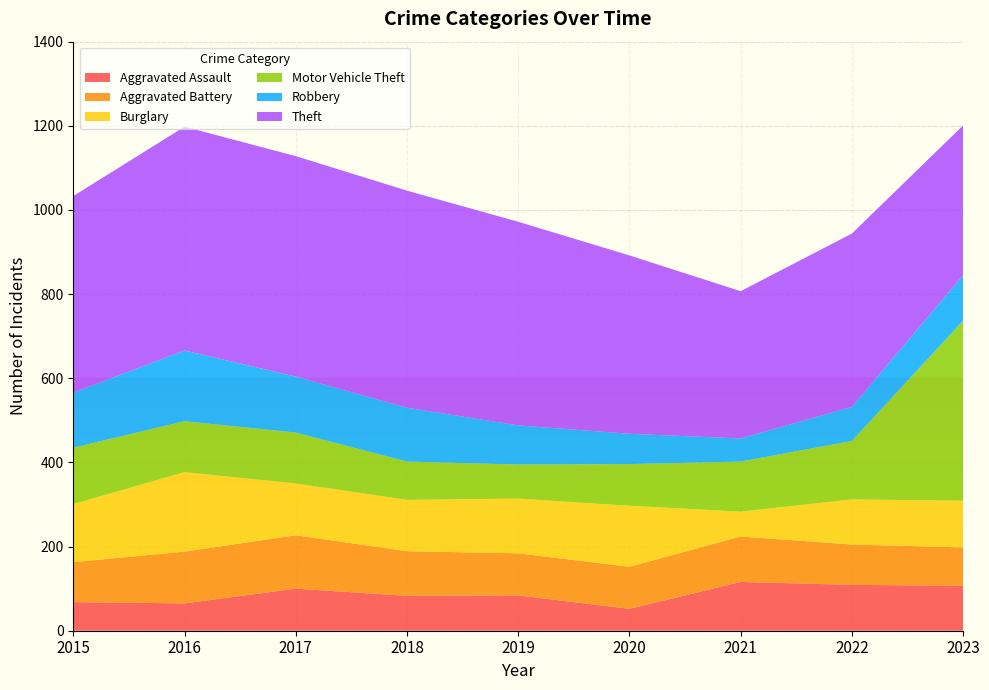

Reading left to right, extract all data points from this chart.

Aggravated Assault: 2015=68	2016=65	2017=100	2018=83	2019=84	2020=52	2021=116	2022=109	2023=107
Aggravated Battery: 2015=95	2016=123	2017=127	2018=106	2019=100	2020=100	2021=108	2022=96	2023=91
Burglary: 2015=138	2016=189	2017=123	2018=122	2019=130	2020=145	2021=59	2022=107	2023=111
Motor Vehicle Theft: 2015=134	2016=121	2017=121	2018=91	2019=81	2020=99	2021=119	2022=139	2023=428
Robbery: 2015=131	2016=168	2017=133	2018=128	2019=93	2020=72	2021=55	2022=81	2023=108
Theft: 2015=467	2016=532	2017=524	2018=516	2019=484	2020=424	2021=350	2022=412	2023=356